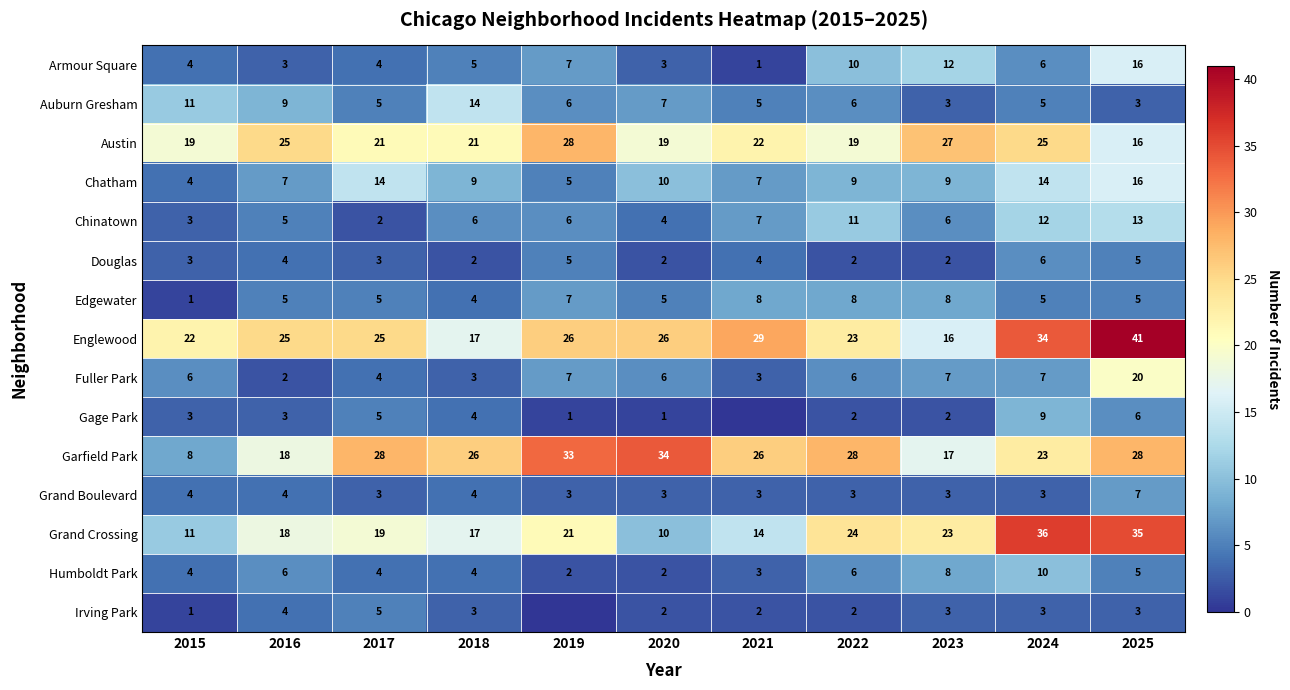

What is the lowest value of the Garfield Park series?

8